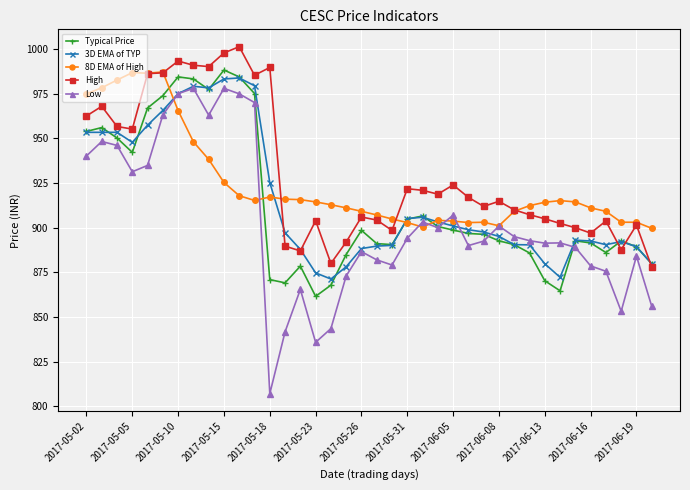

True or false: High and Low cross at least once.

False